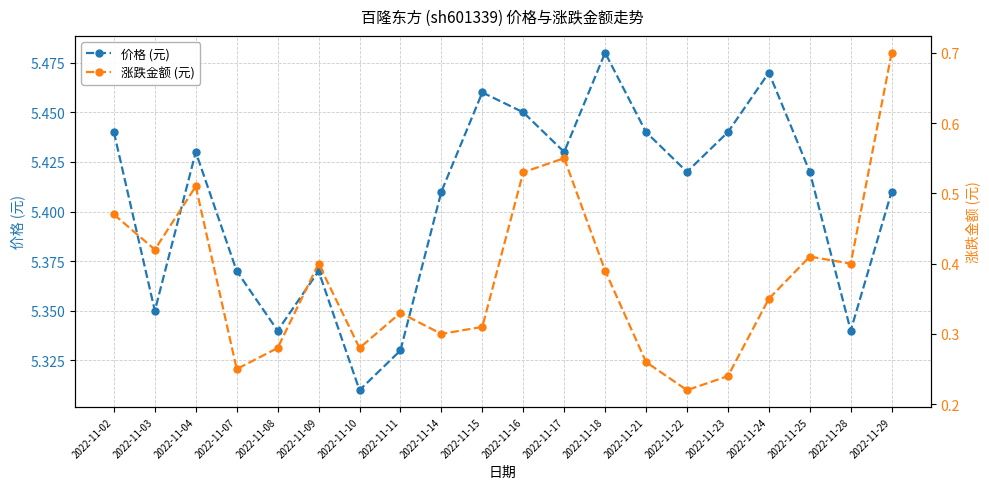

List the series in order of their overall mean, lowest first.

涨跌金额 (元), 价格 (元)